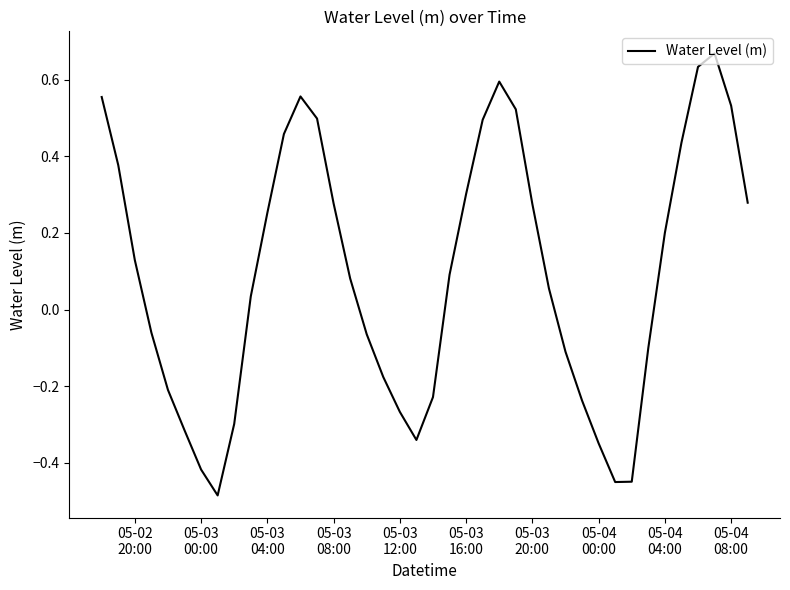

Does the chart have visible grid lines?

No